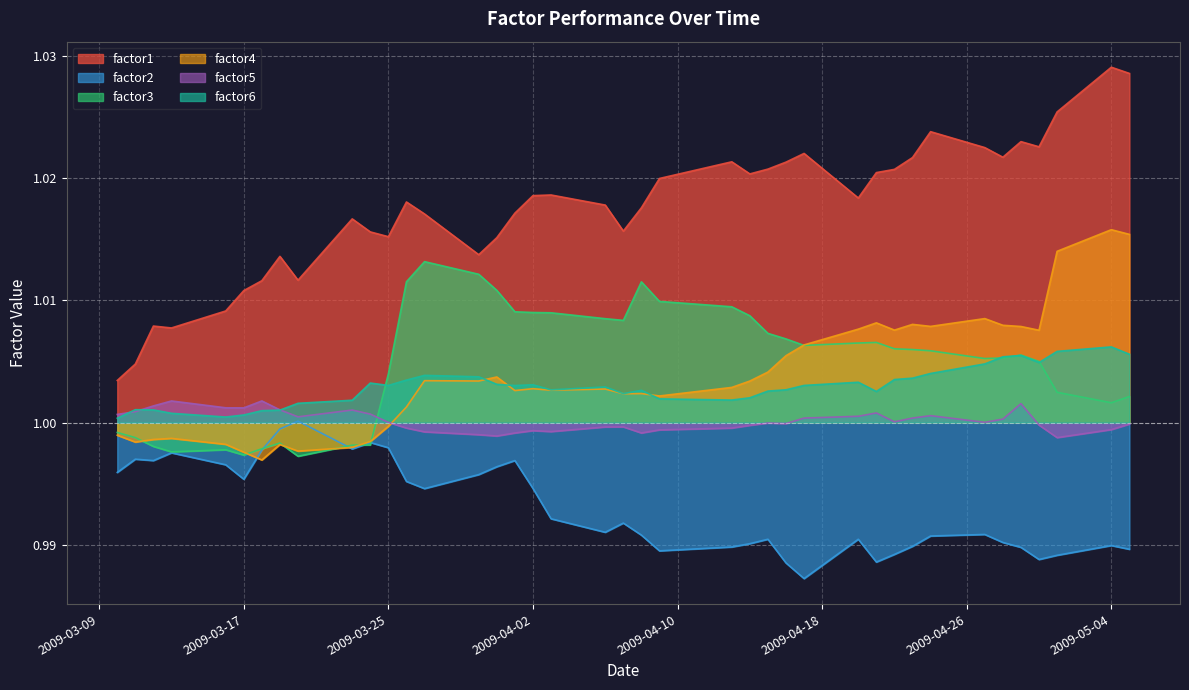

After their last crossing, which series has the higher values: factor5 or factor3?

factor3